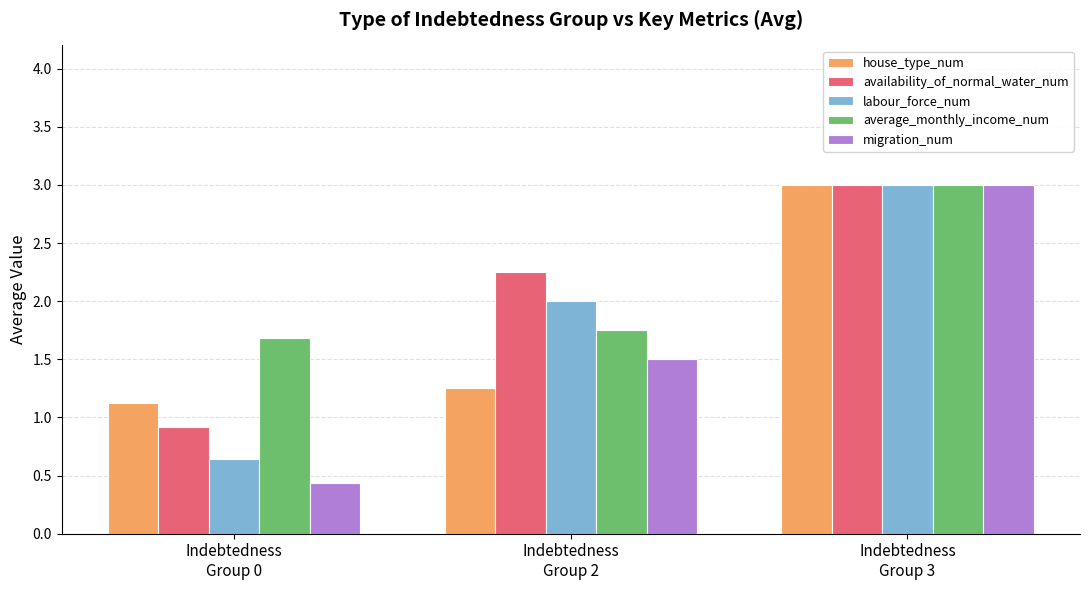

Does the chart contain any negative values?

No